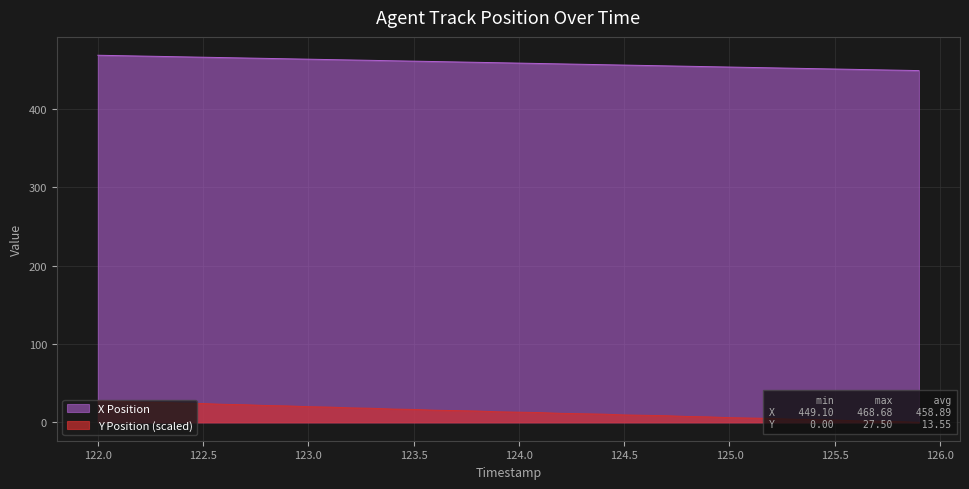

Which series has the largest total across all categories?

X Position